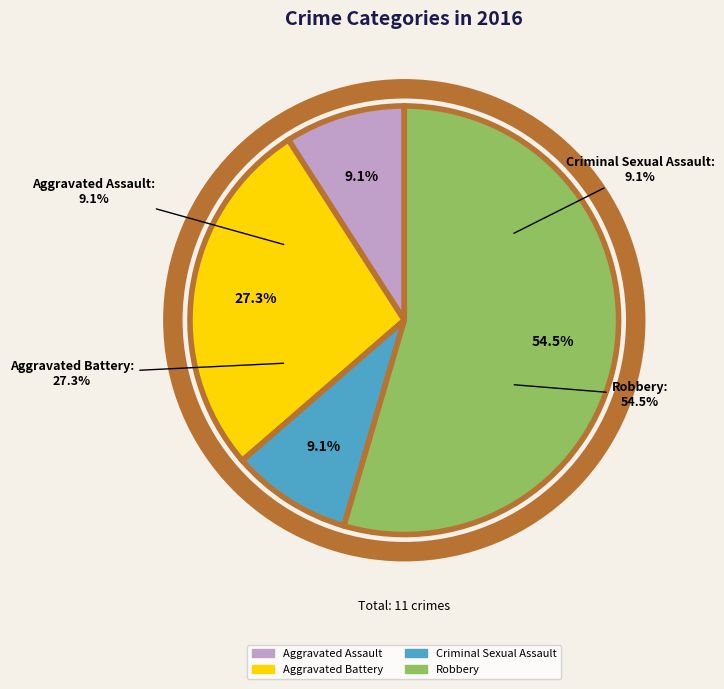

What is the majority slice?

Robbery